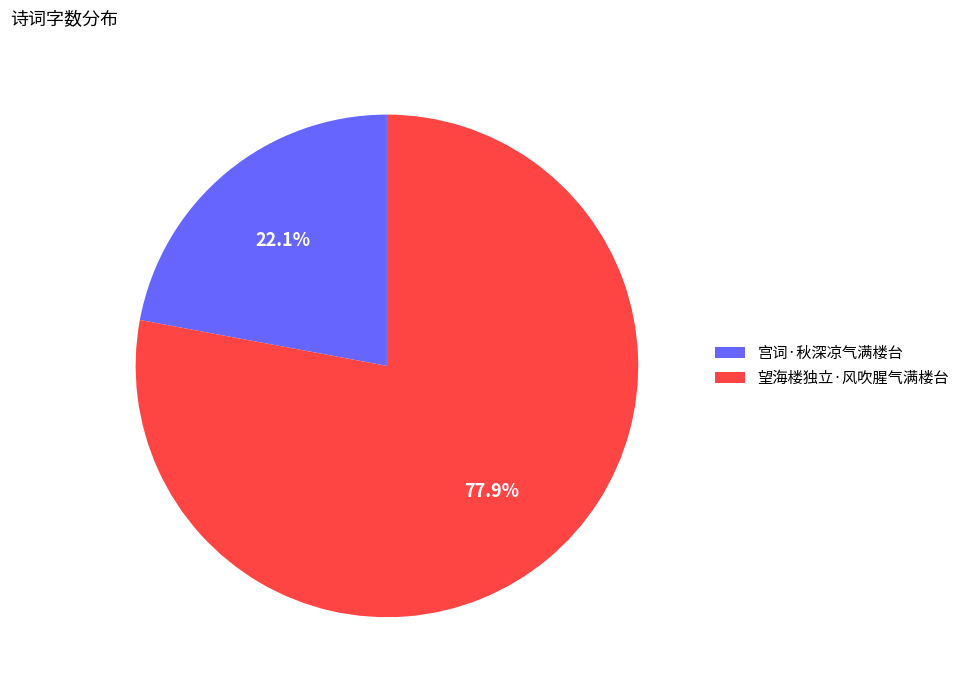

Is 宫词·秋深凉气满楼台 the majority of the pie?

No